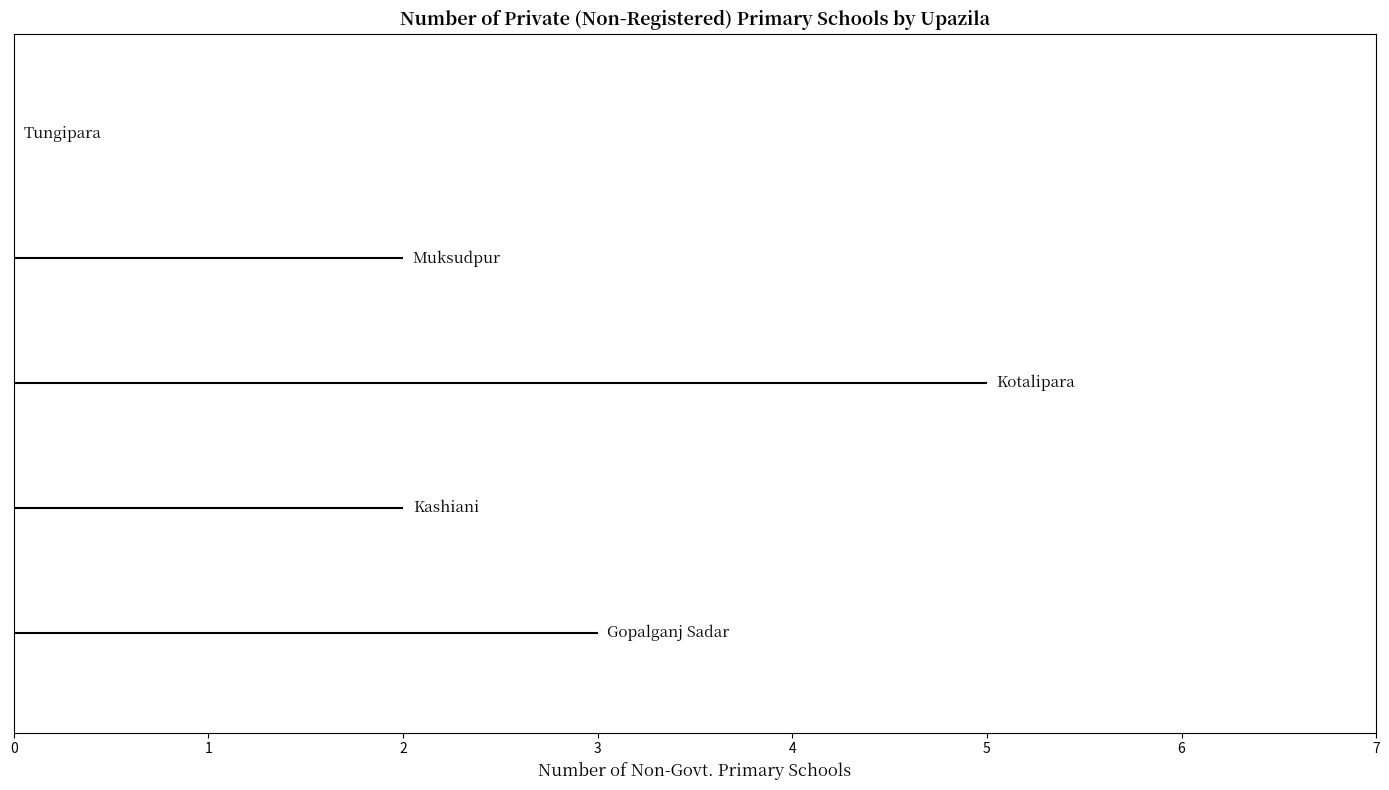

What position from the left is Tungipara?

5